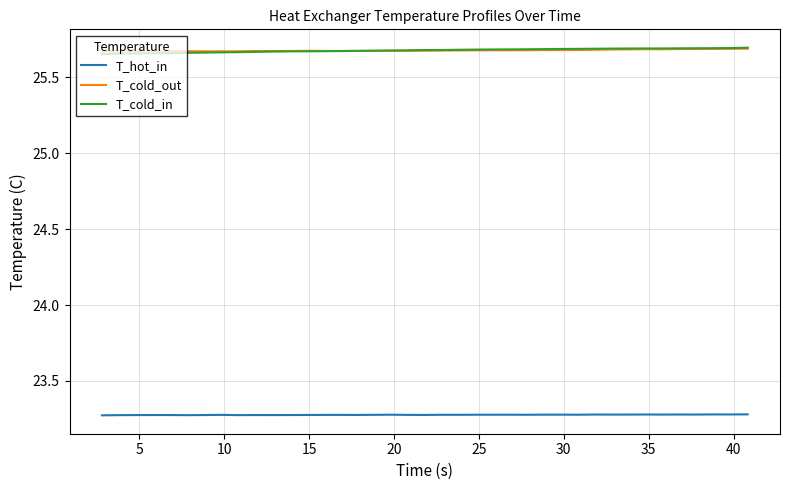

True or false: T_cold_out and T_hot_in cross at least once.

False